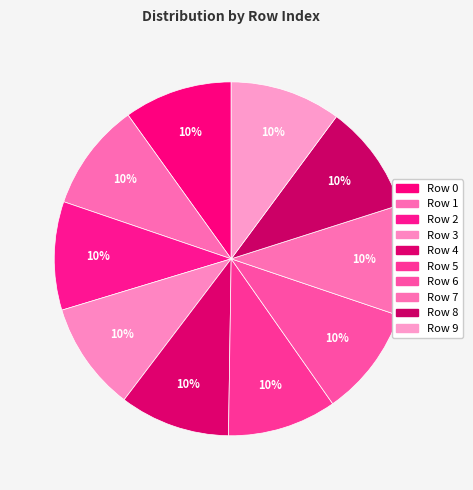

How many segments does this pie chart have?

10